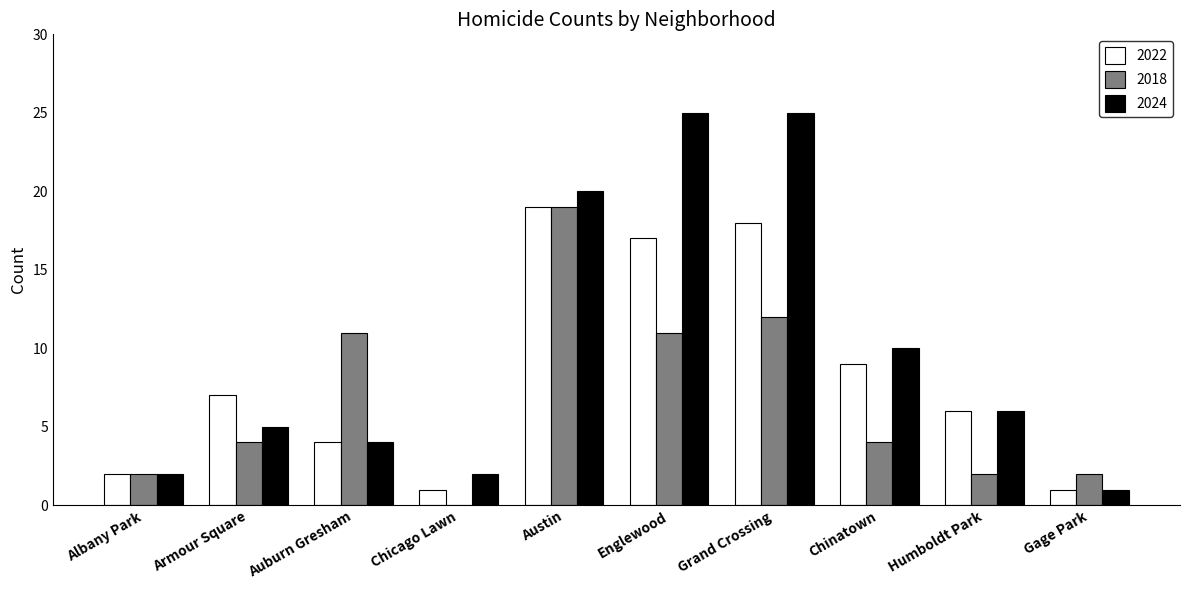

Reading right to left, list all the values displayed in this chart.

2022: Gage Park=1	Humboldt Park=6	Chinatown=9	Grand Crossing=18	Englewood=17	Austin=19	Chicago Lawn=1	Auburn Gresham=4	Armour Square=7	Albany Park=2
2018: Gage Park=2	Humboldt Park=2	Chinatown=4	Grand Crossing=12	Englewood=11	Austin=19	Chicago Lawn=0	Auburn Gresham=11	Armour Square=4	Albany Park=2
2024: Gage Park=1	Humboldt Park=6	Chinatown=10	Grand Crossing=25	Englewood=25	Austin=20	Chicago Lawn=2	Auburn Gresham=4	Armour Square=5	Albany Park=2